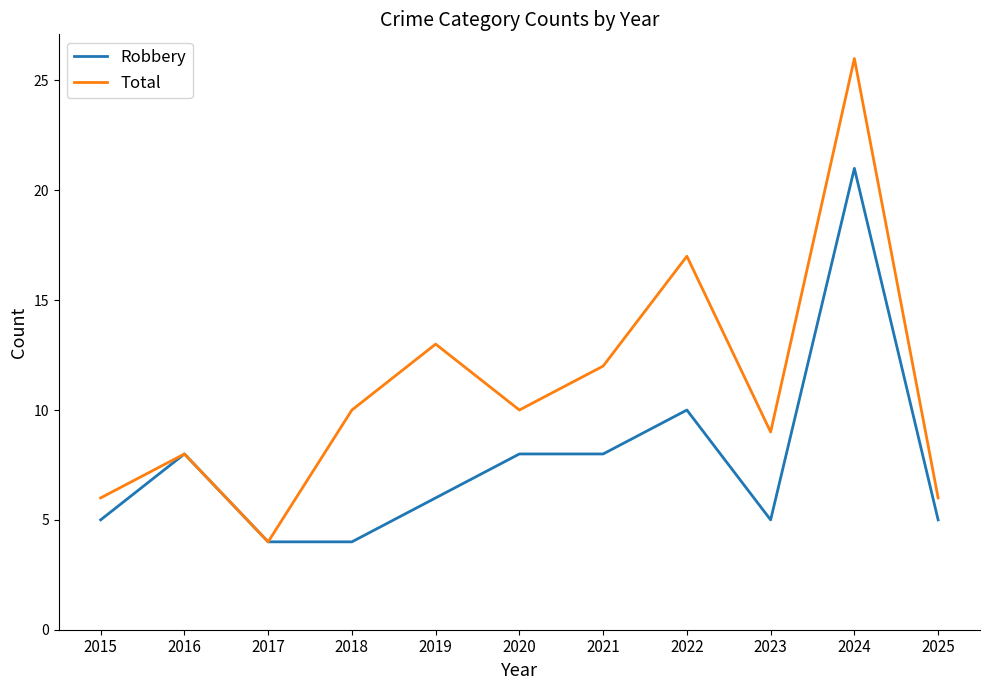

Reading left to right, transcribe all the data shown in this chart.

Robbery: 5	8	4	4	6	8	8	10	5	21	5
Total: 6	8	4	10	13	10	12	17	9	26	6